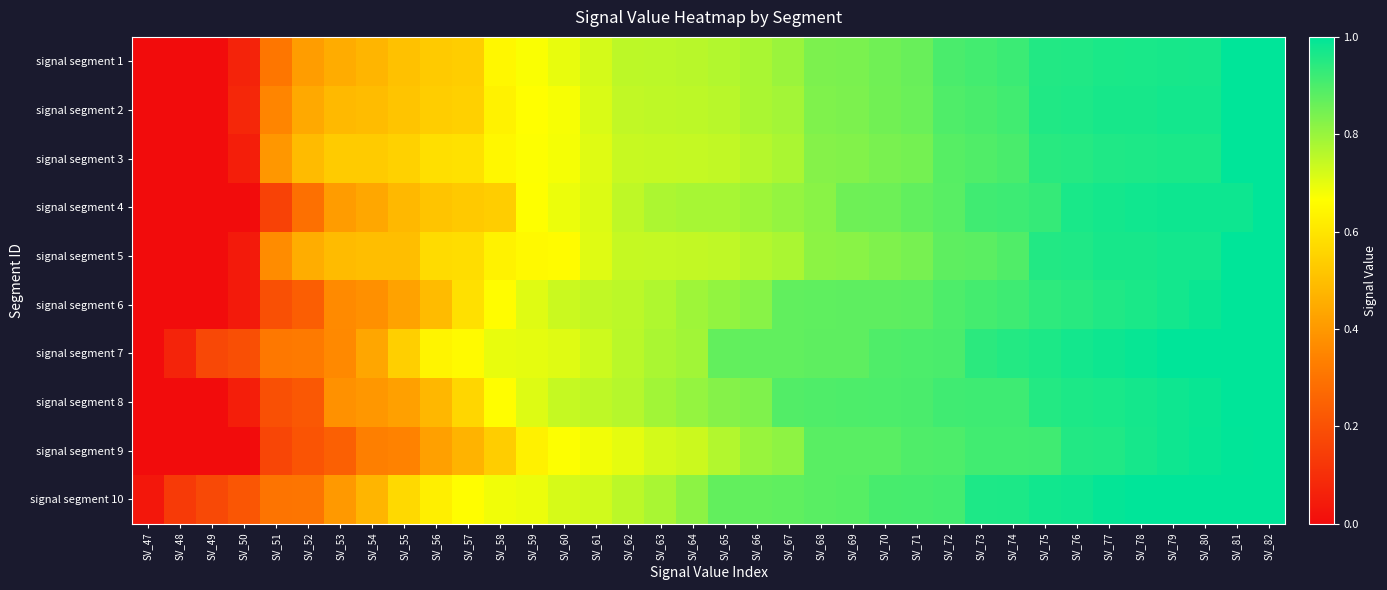

At how many categories does at least one series exceed 0?

36